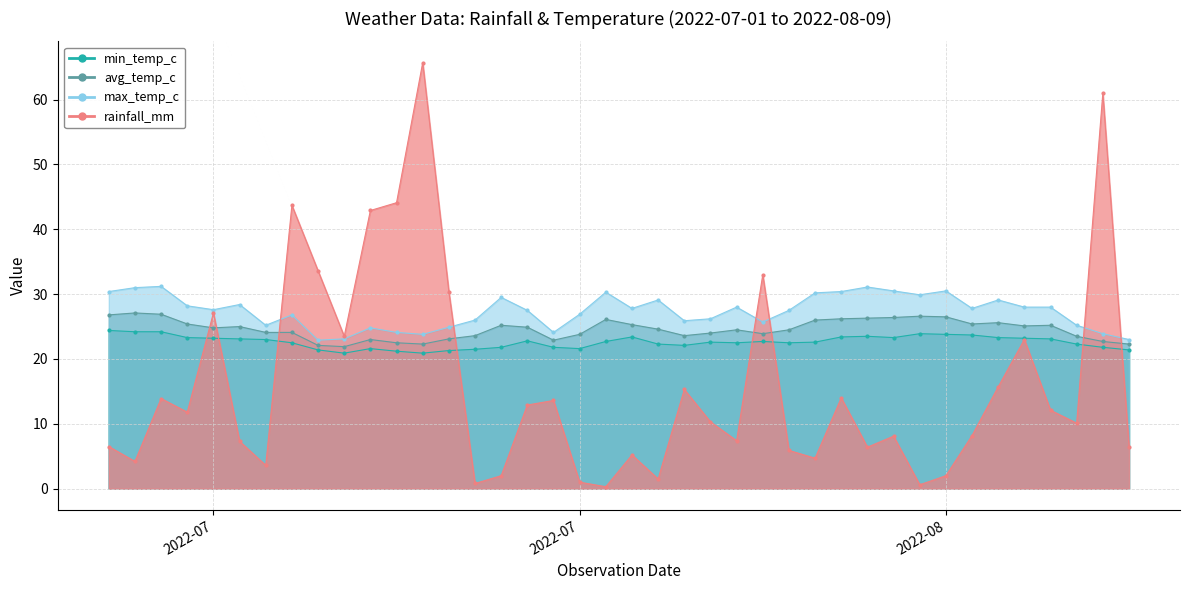

How many lines are shown in the chart?

4